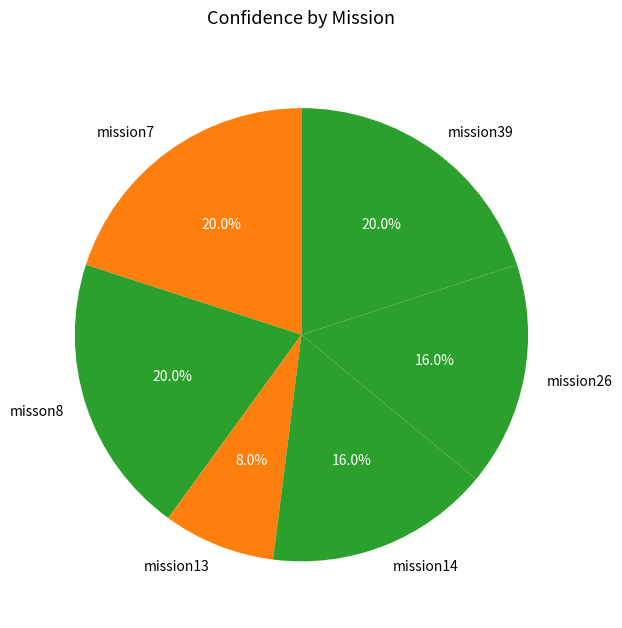

What percentage is NOT represented by mission14?

84.0%